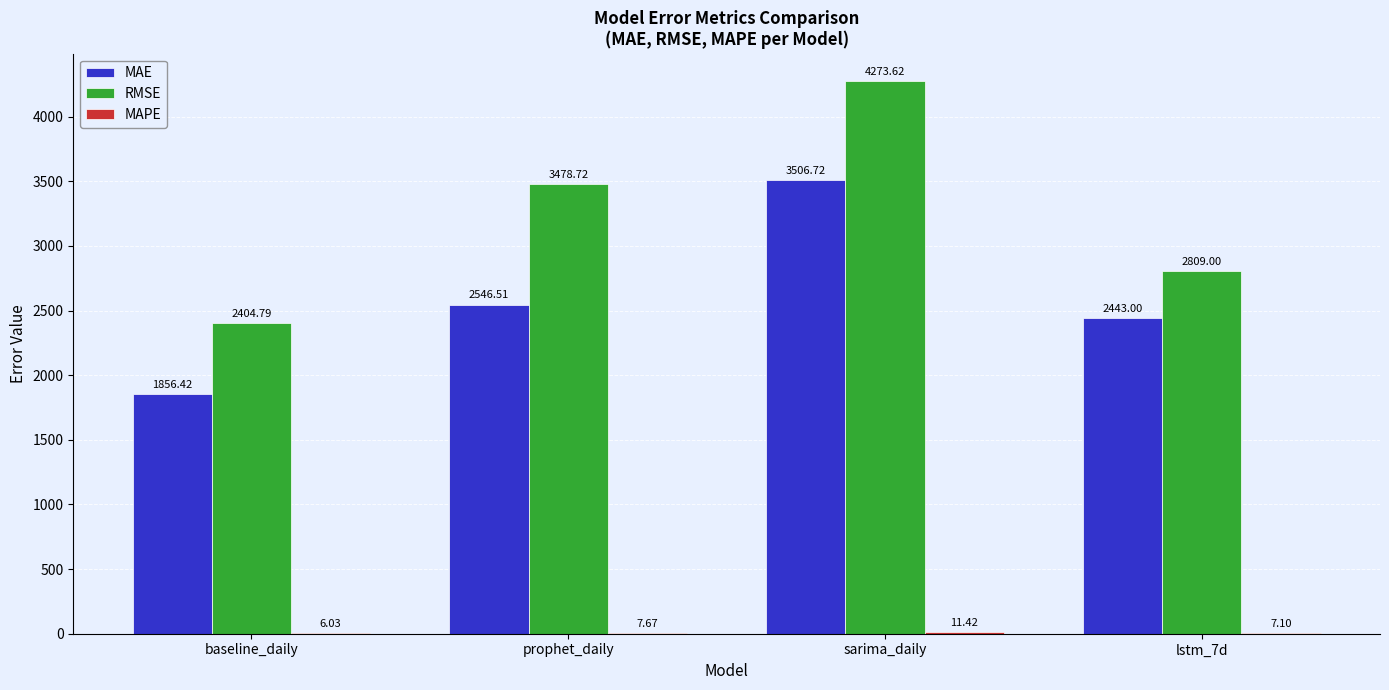

Which label corresponds to the largest value in the chart?

sarima_daily